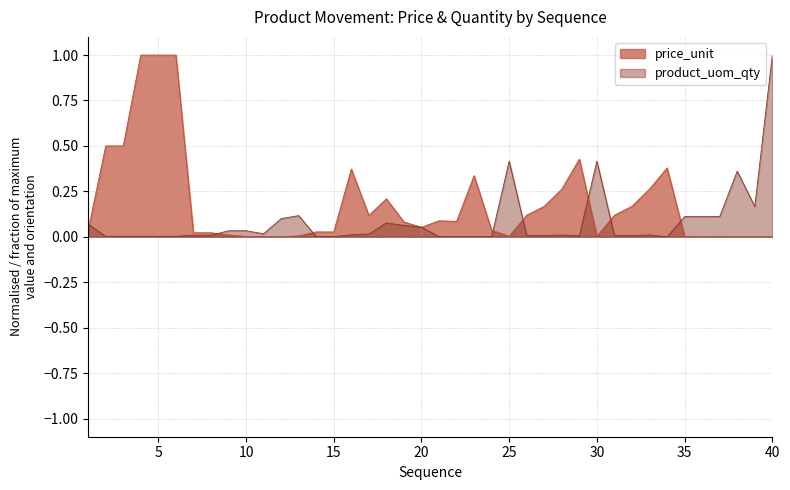

What is the difference between the maximum and minimum values in the product_uom_qty series?

1.0